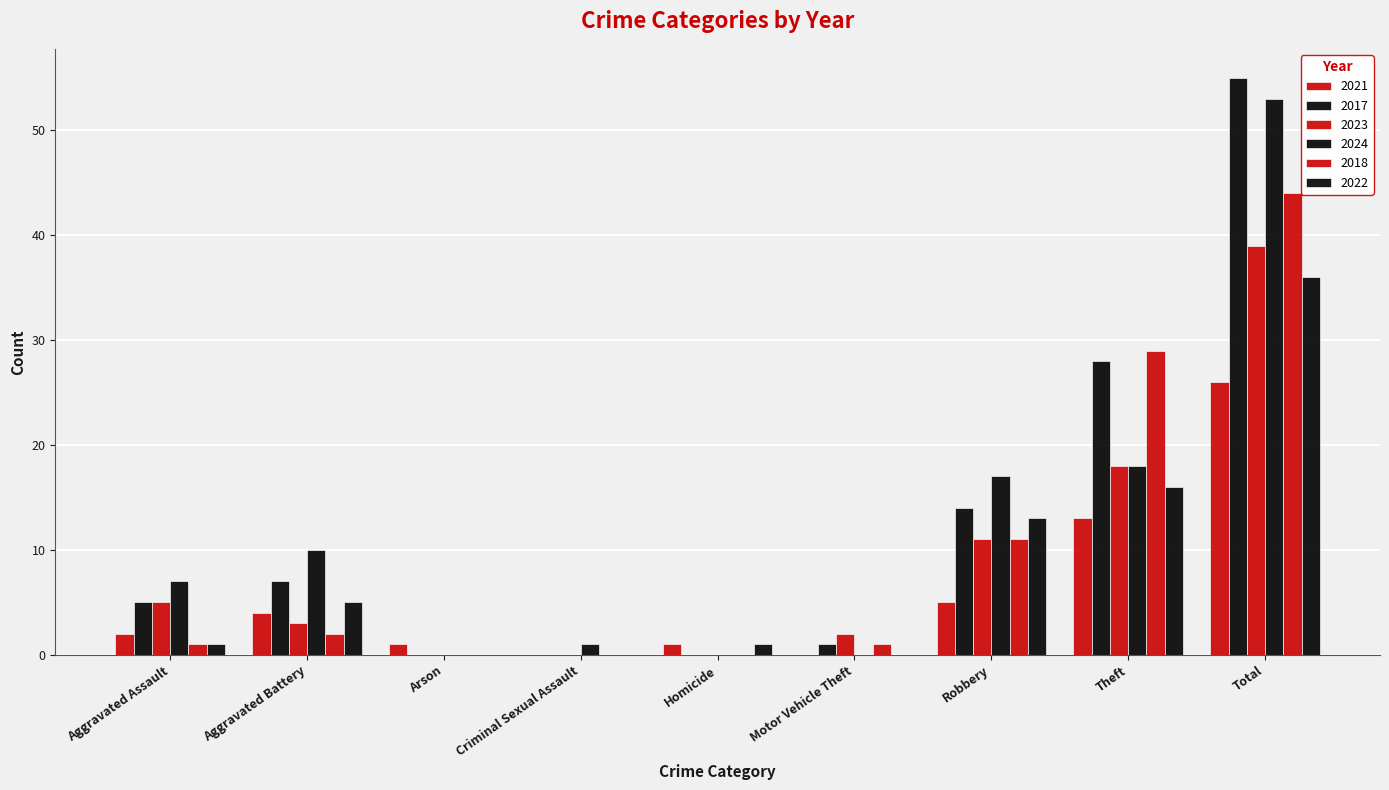

Is the value of 2022 at Criminal Sexual Assault greater than the value of 2023 at Theft?

No